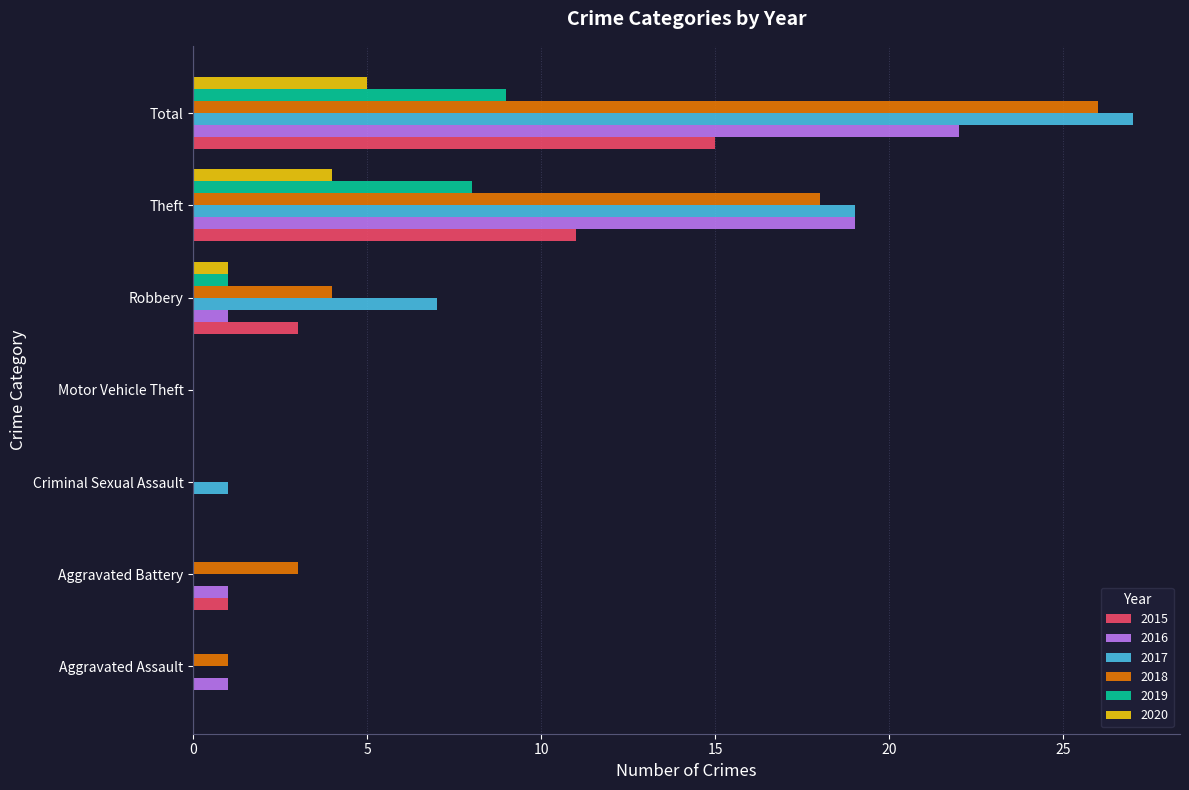

Between Aggravated Assault and Theft, which series saw the biggest shift?

2017